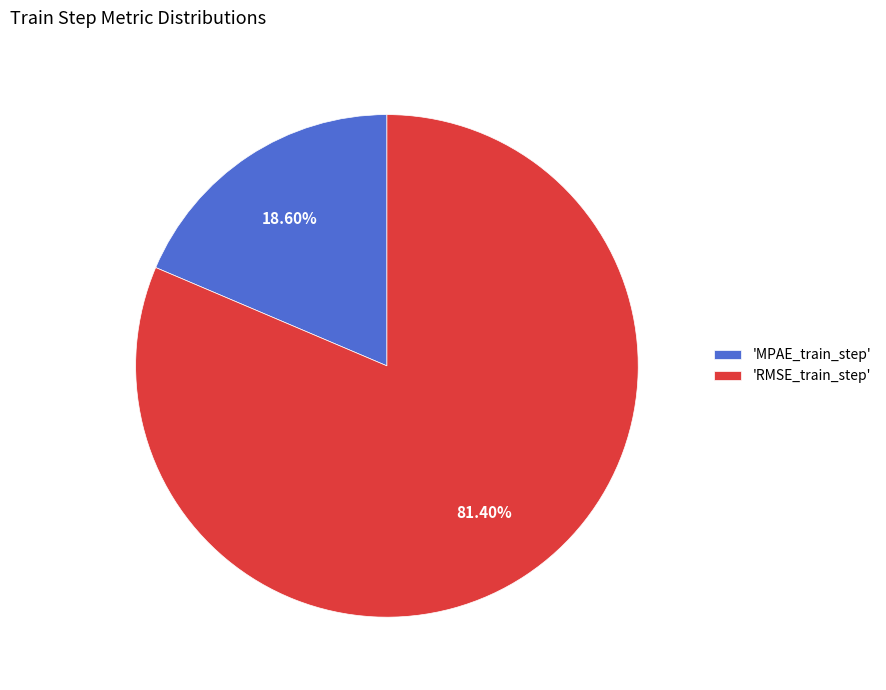

Which slice is the largest?

'RMSE_train_step'